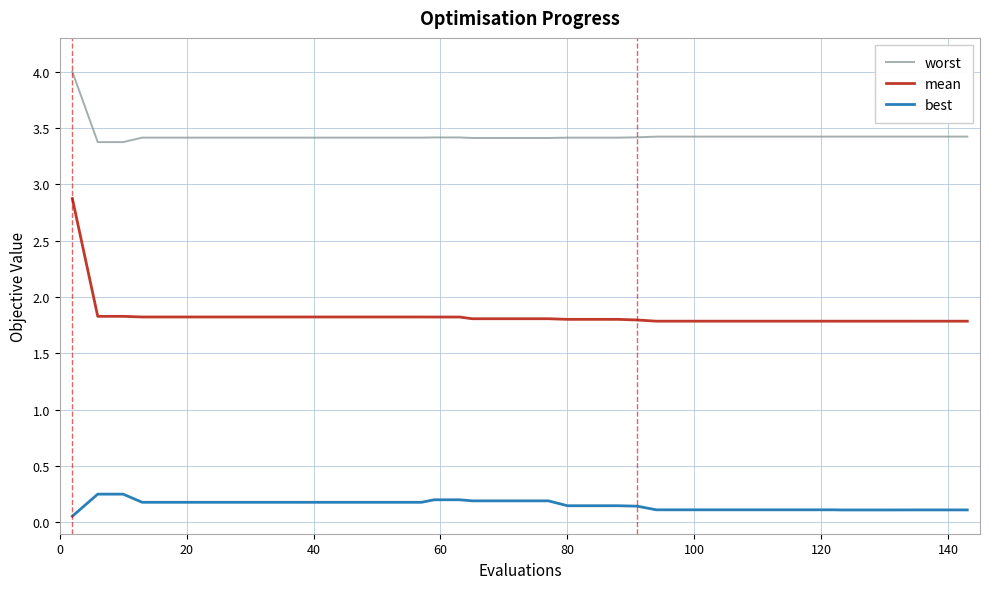

Which series has the largest total across all categories?

worst